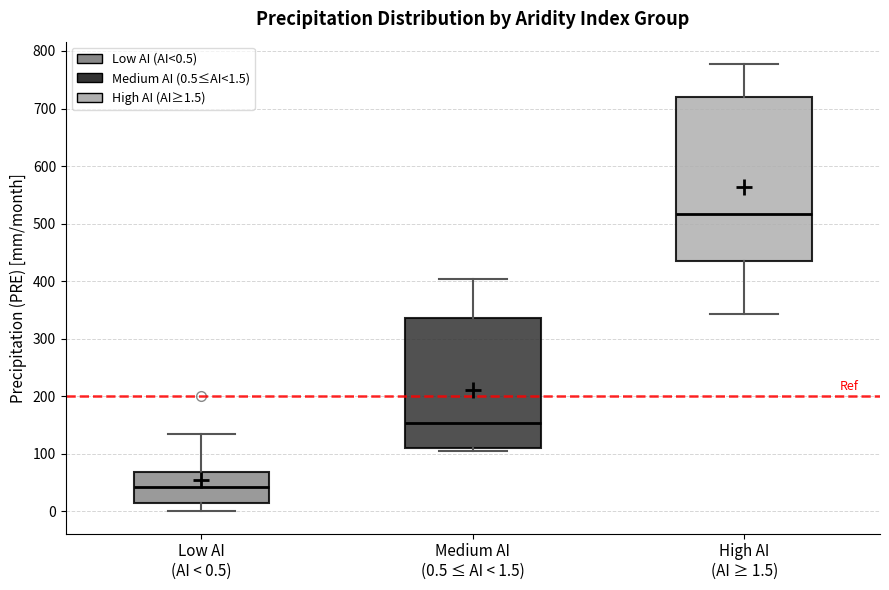

Which box is the tallest, from its lower edge to its upper edge?

High AI (AI ≥ 1.5)